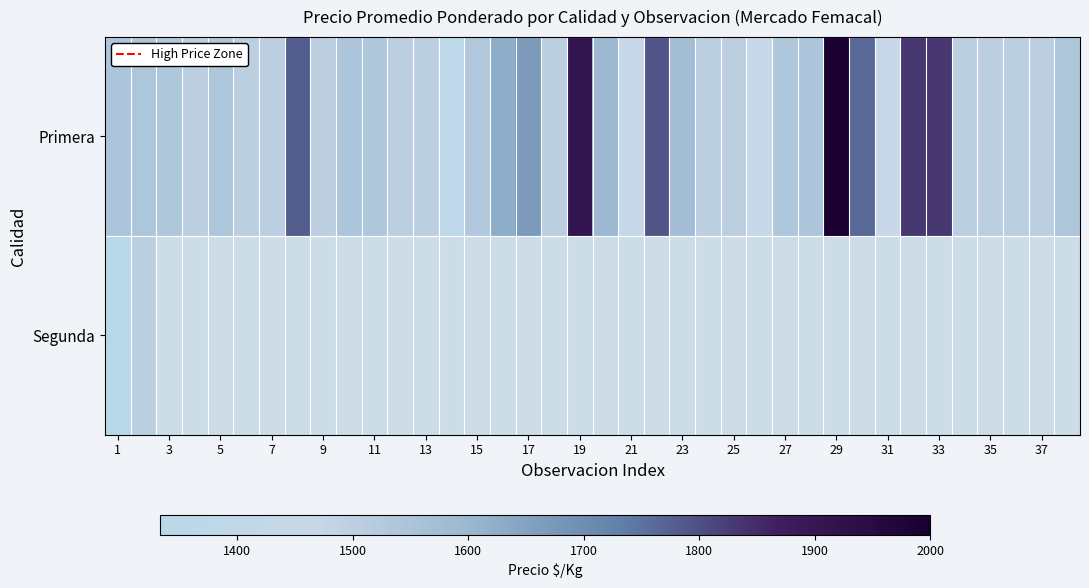

Rank the series at 19 from highest to lowest value.

Primera, Segunda